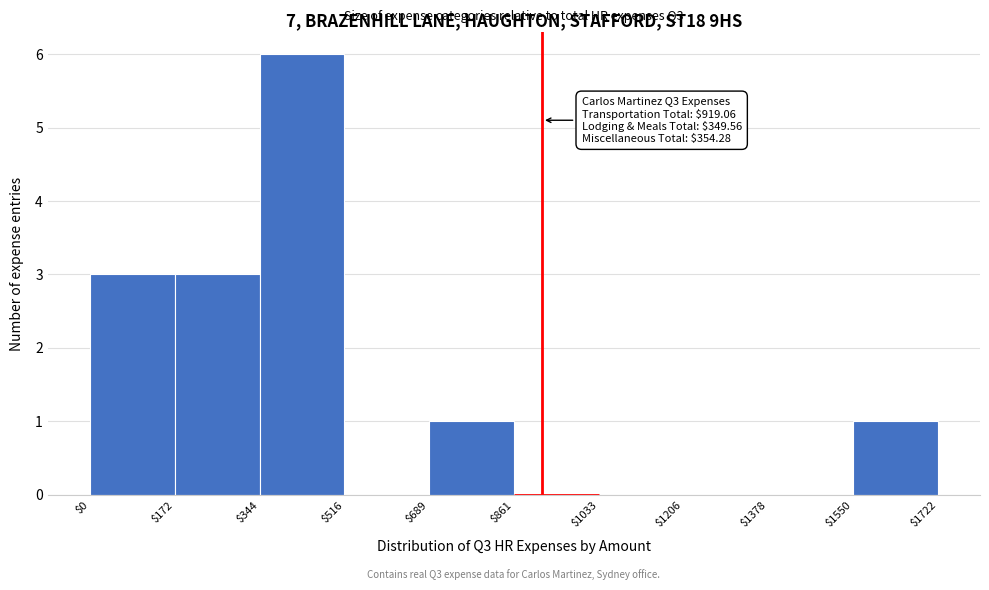

Which range on the x-axis has the tallest bar?

$344 to $516